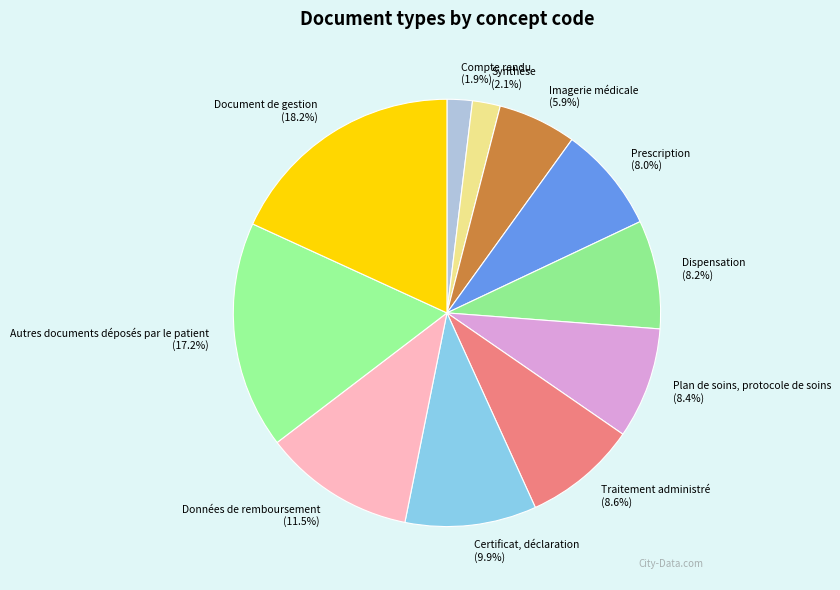

Does any single category account for the majority?

No